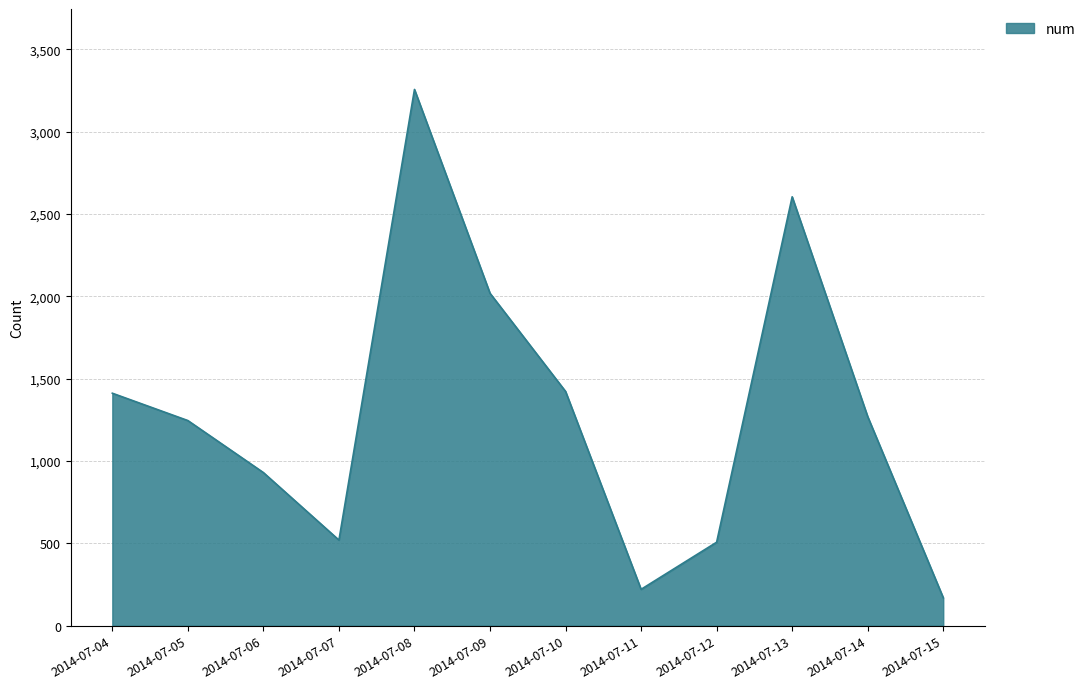

Is it true that the value at 2014-07-12 is 507?

True